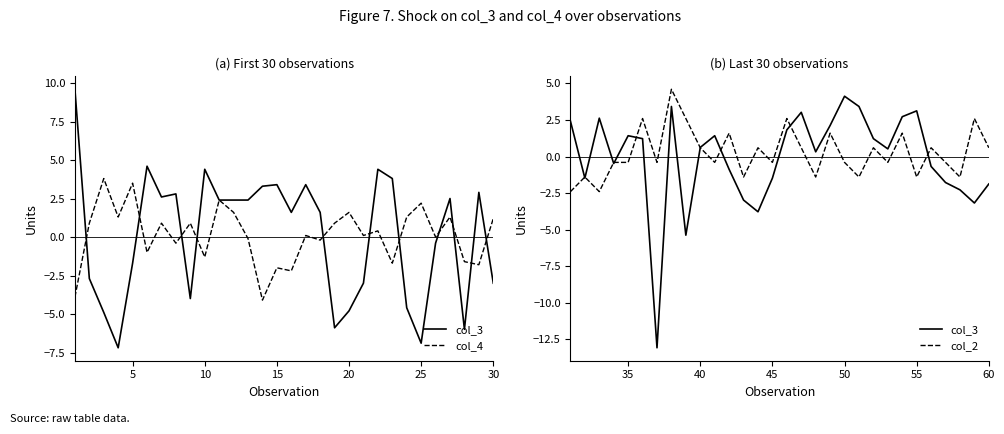

True or false: col_4 has more than 2 interior local peaks.

True